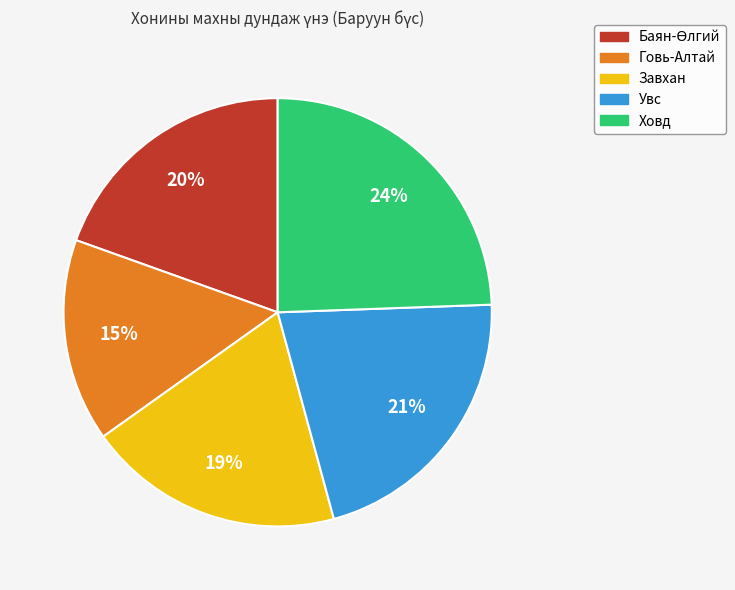

The Завхан slice represents 19% of the pie. True or false?

True